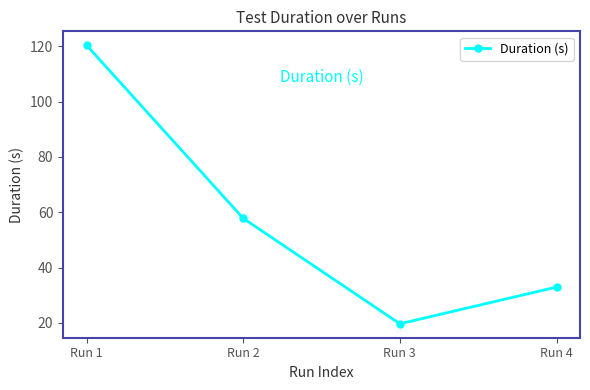

What is the average value?

57.7